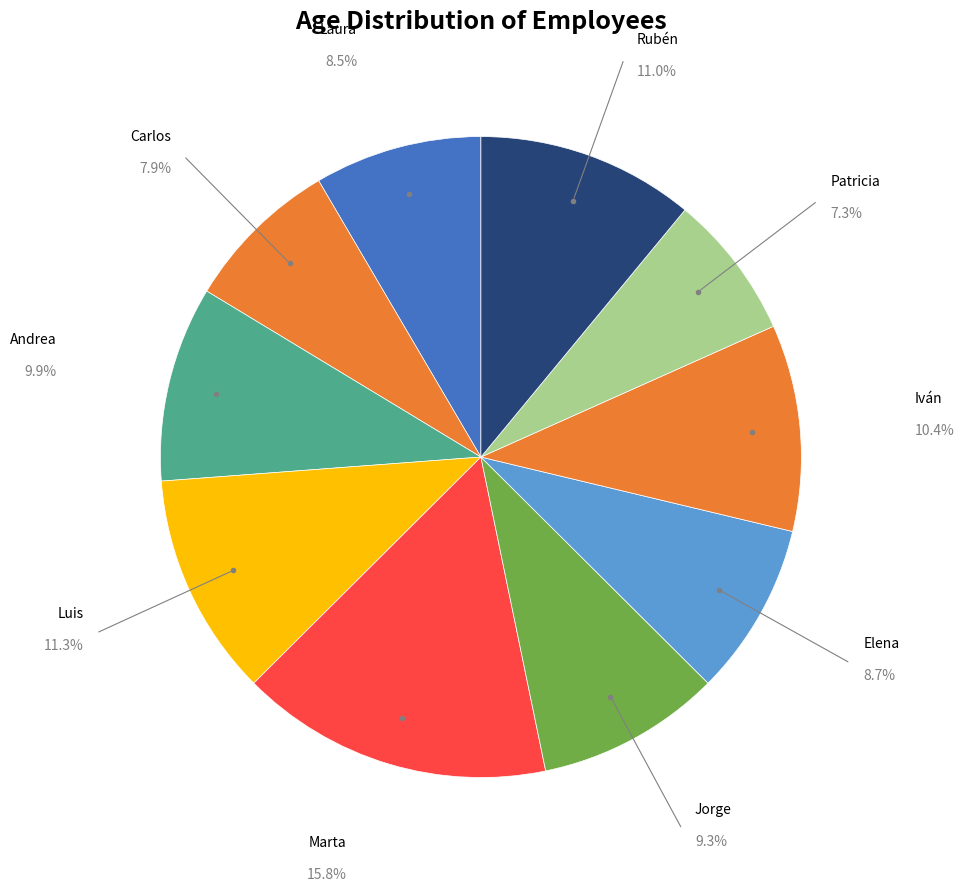

Does Marta account for over 50% of the chart?

No